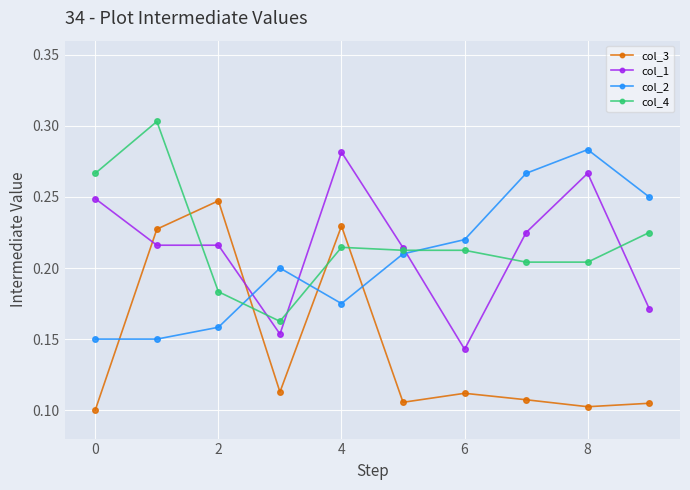

True or false: col_4 has more than 0 interior local peaks.

True